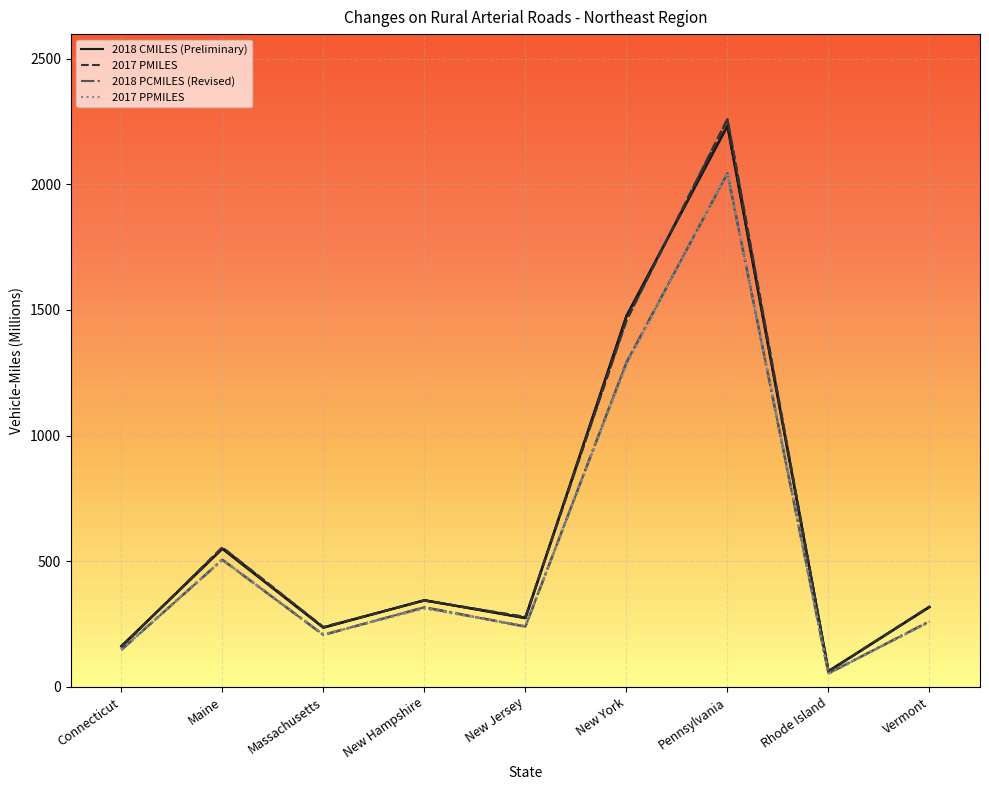

True or false: 2017 PPMILES has a value of 209 at Massachusetts.

True